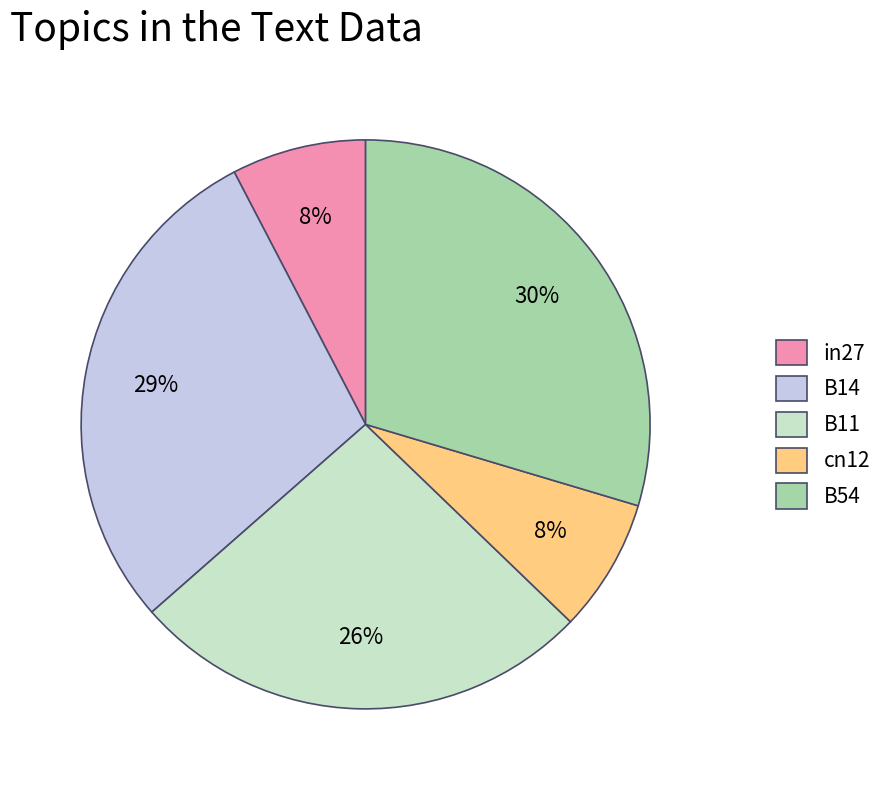

To the nearest percent, what is the average slice percentage?

20%